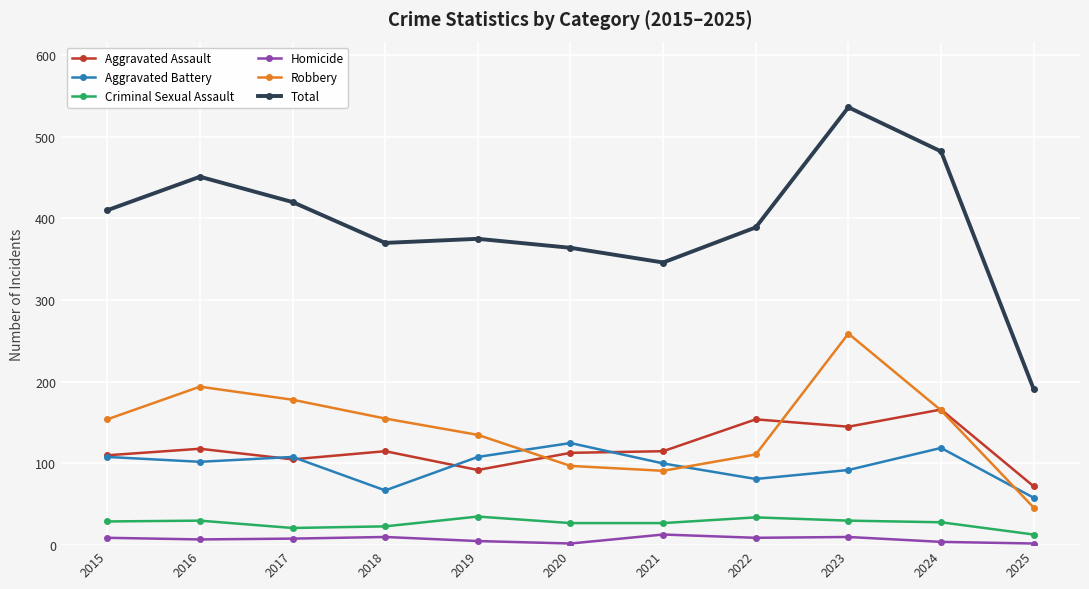

List the series in order of their peak value, lowest first.

Homicide, Criminal Sexual Assault, Aggravated Battery, Aggravated Assault, Robbery, Total